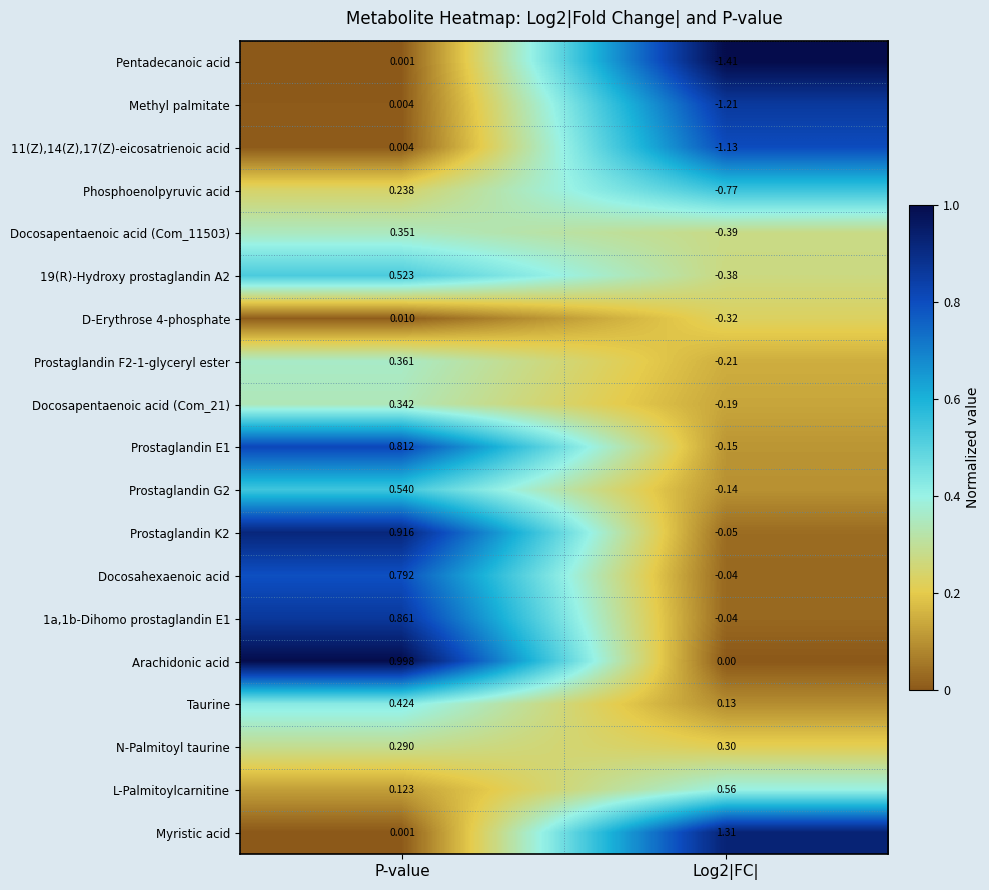

Which series changed the most between P-value and Log2|FC|?

Pentadecanoic acid